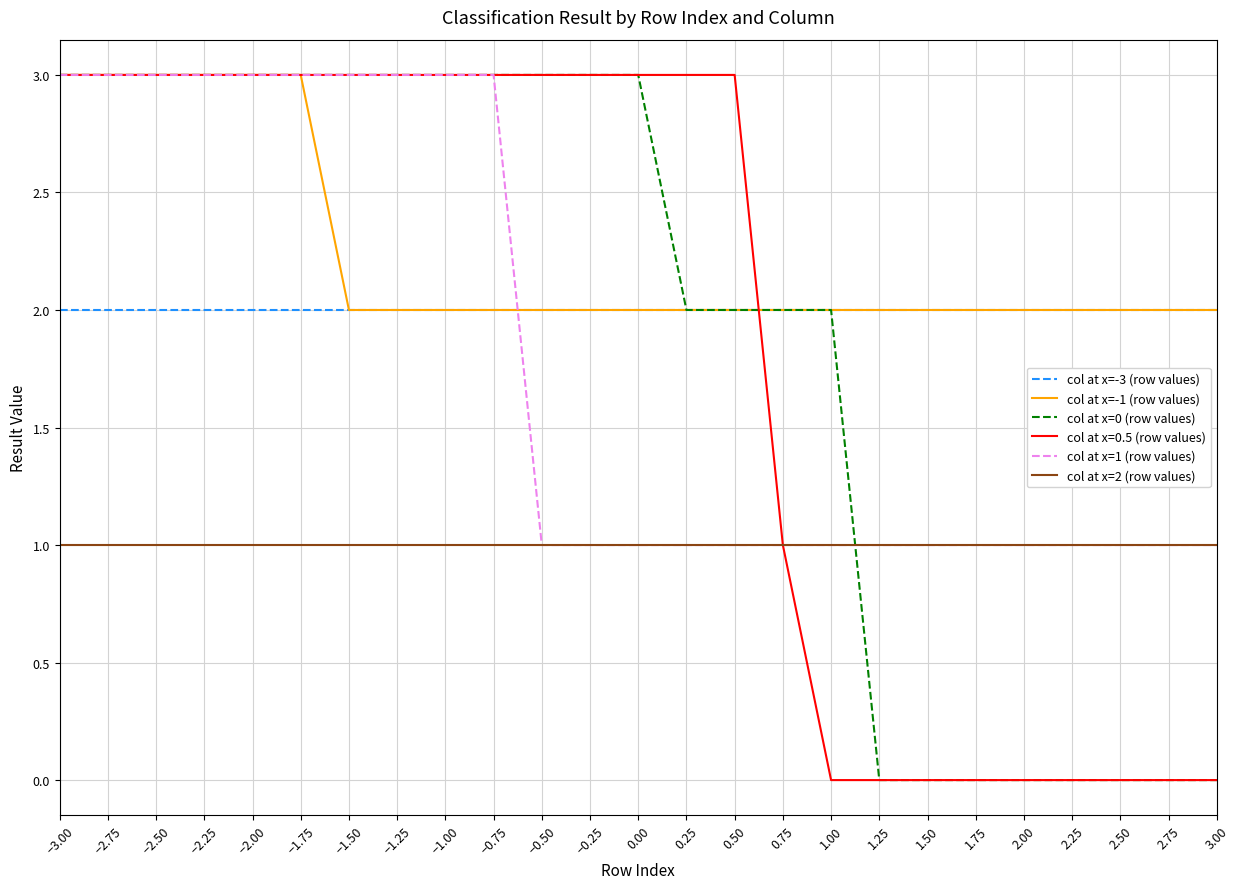

The value of col at x=1 (row values) at 1.00 is 0. True or false?

False